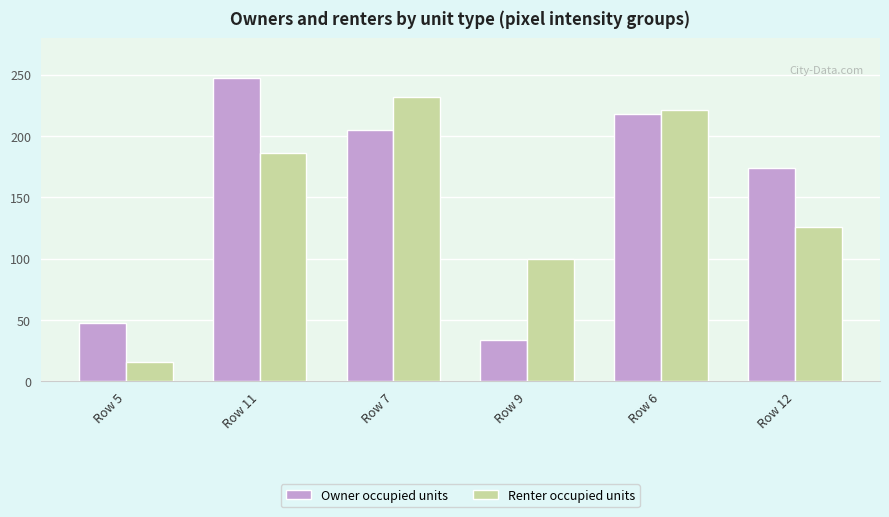

Is it true that Renter occupied units equals 221 at Row 6?

True